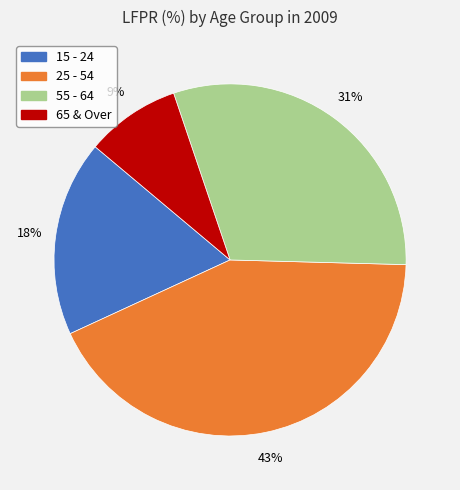

Count the number of slices in the pie.

4